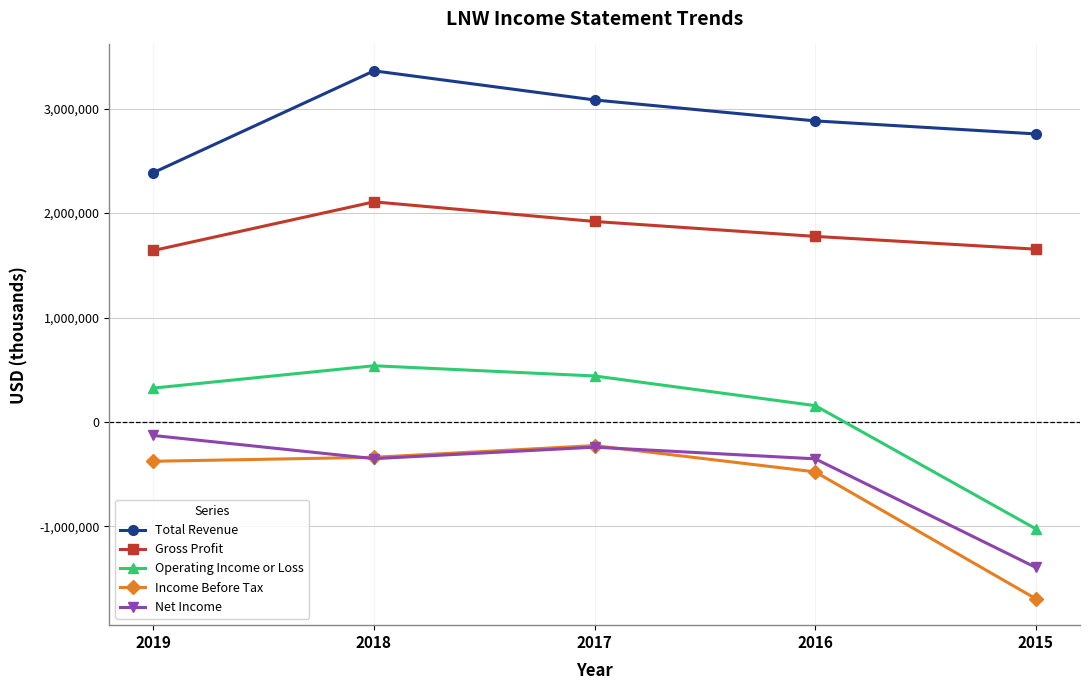

What is the value of the Income Before Tax point at the 3rd from the left?

-227000